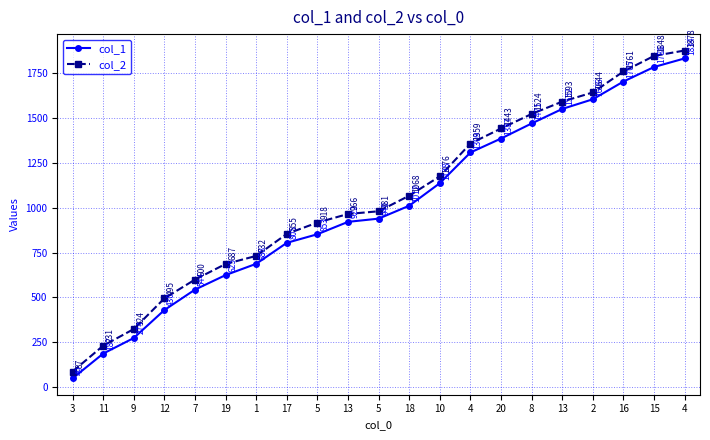

Where is col_2 nearest to the value 982?

5